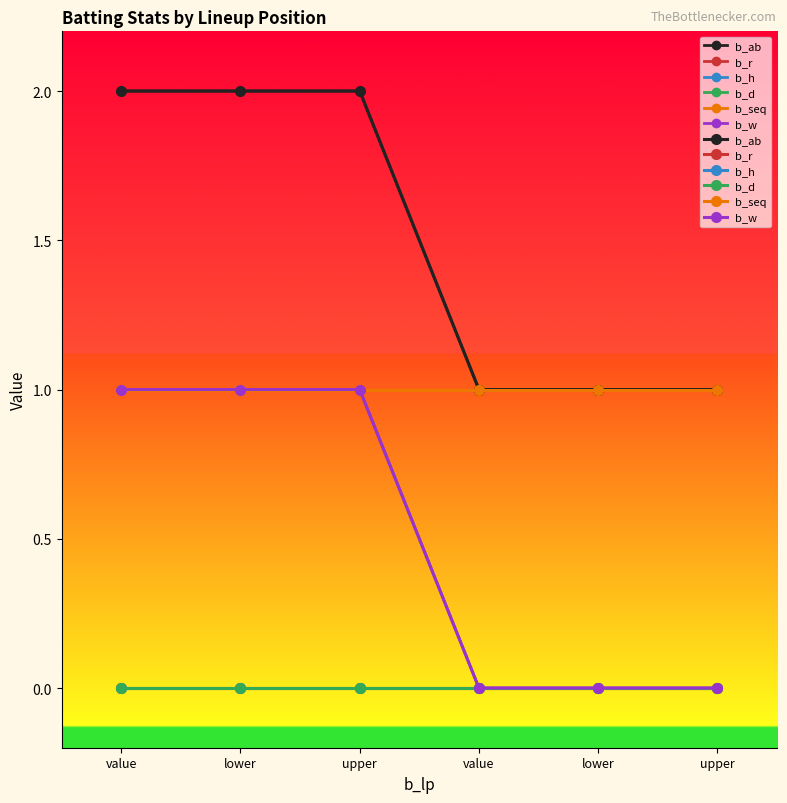

What are all the series names shown in the legend?

b_ab, b_r, b_h, b_d, b_seq, b_w